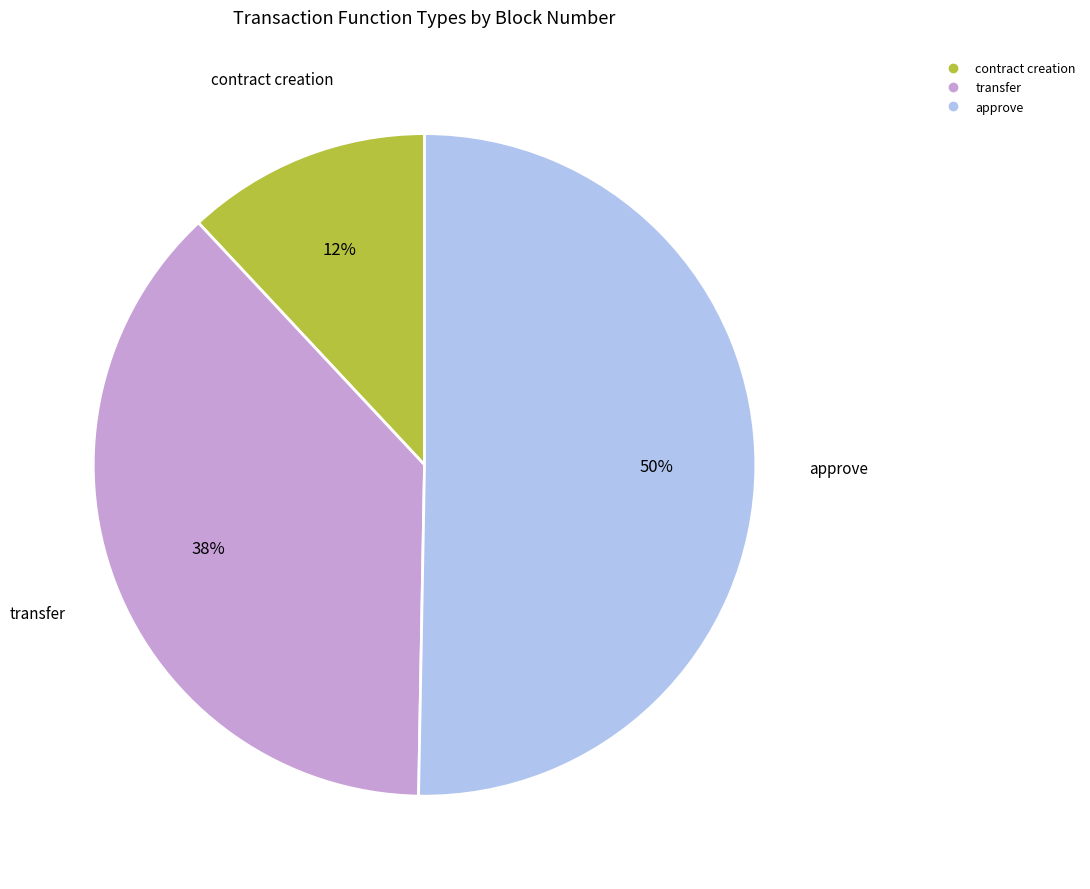

To the nearest percent, what is the difference between the largest and smallest slice percentages?

38%